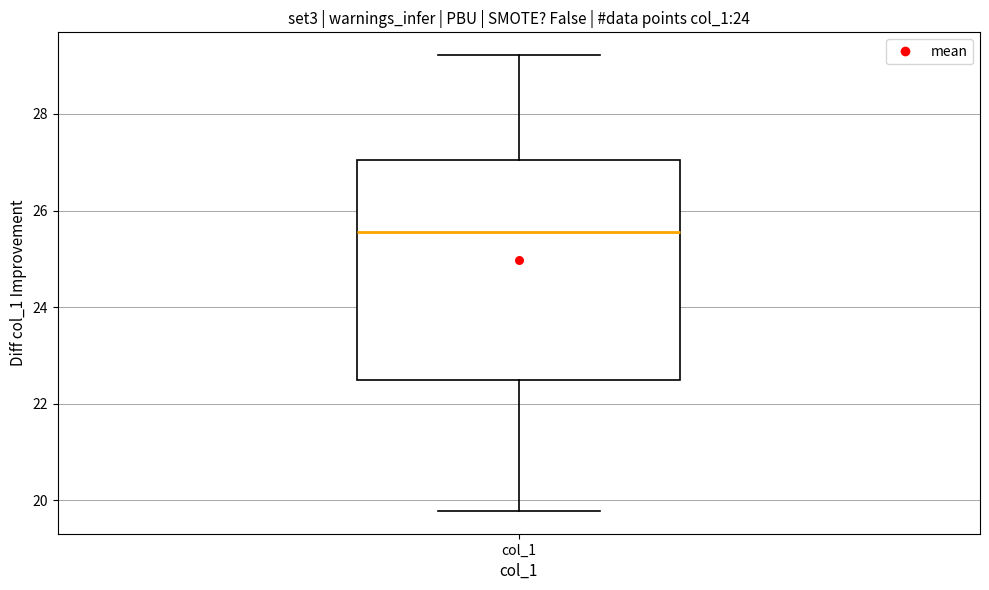

Where does the median line of the box for col_1 sit on the y-axis? The values are not printed on the chart, so give them approximately, as read against the axis.

25.6